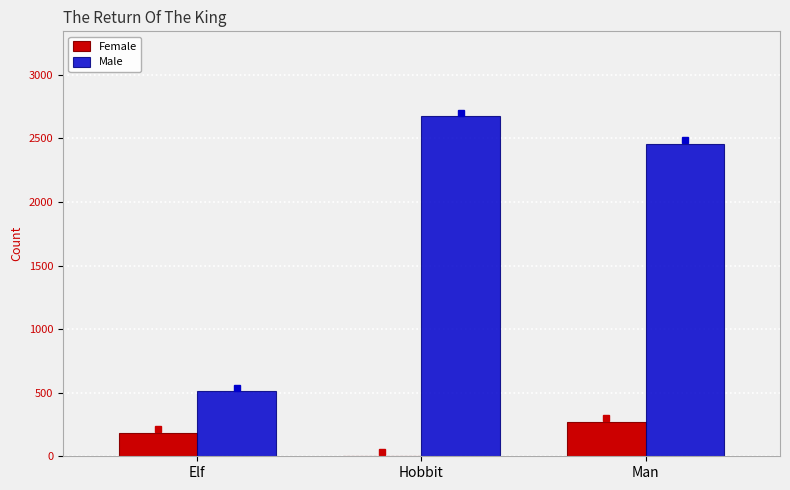

Between Elf and Hobbit, which series saw the biggest shift?

Male